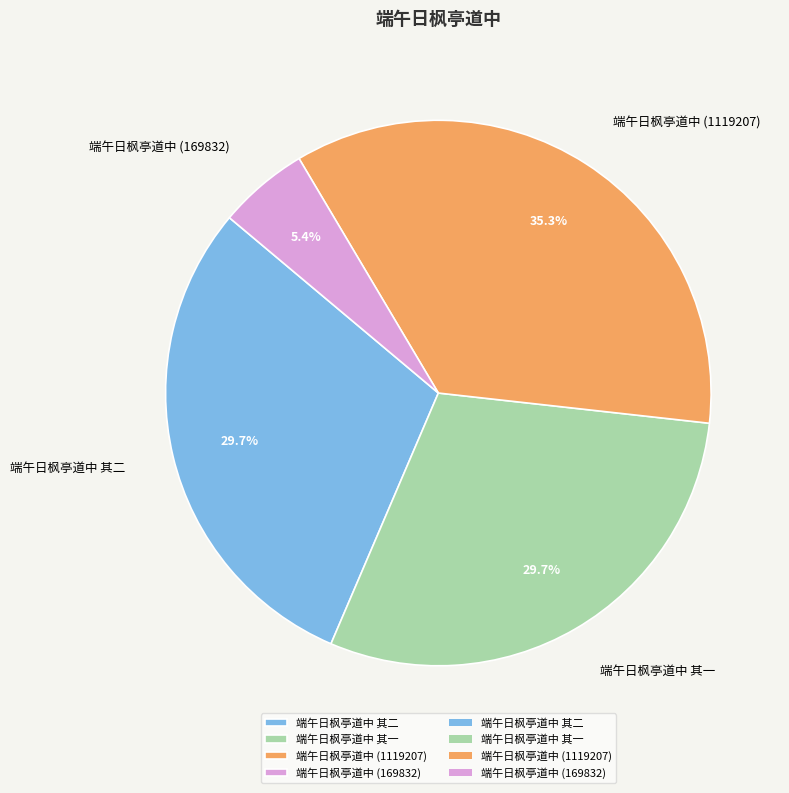

Count the number of slices in the pie.

4